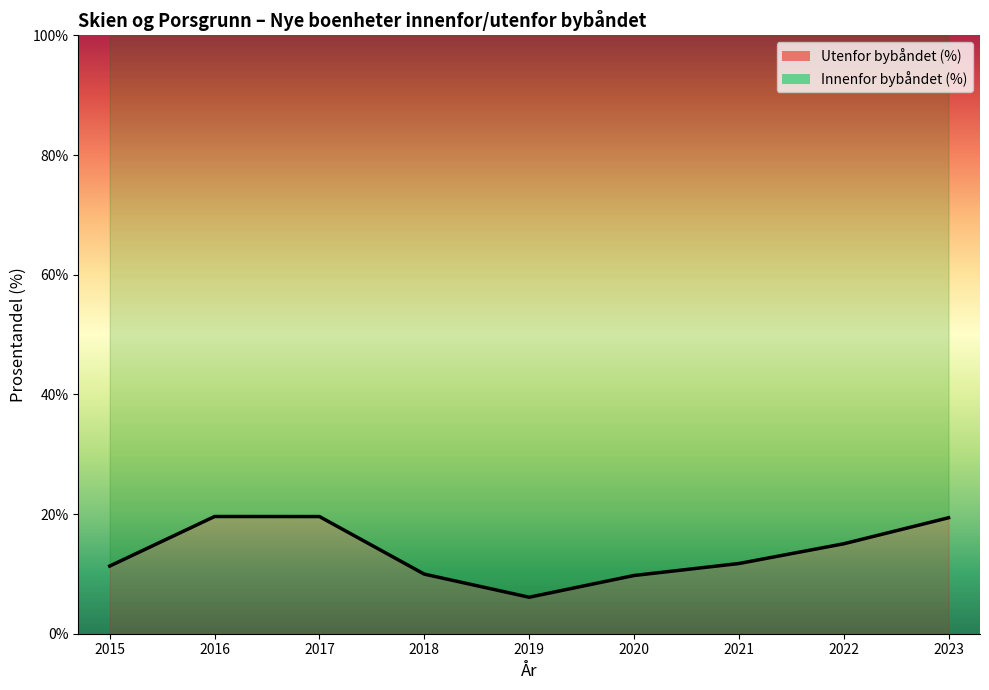

List the labels in order of value, largest first.

2016, 2017, 2023, 2022, 2021, 2015, 2018, 2020, 2019